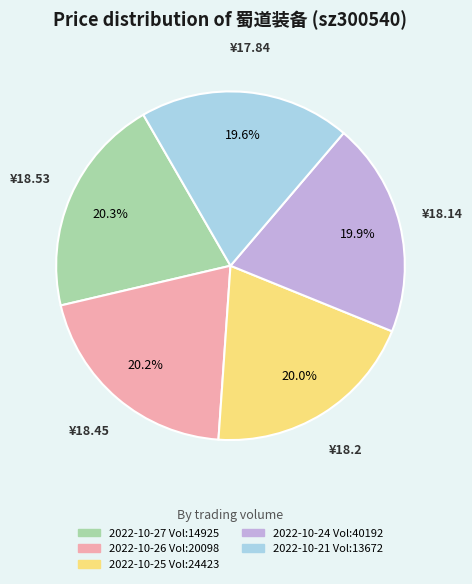

Is there a majority slice in this chart?

No